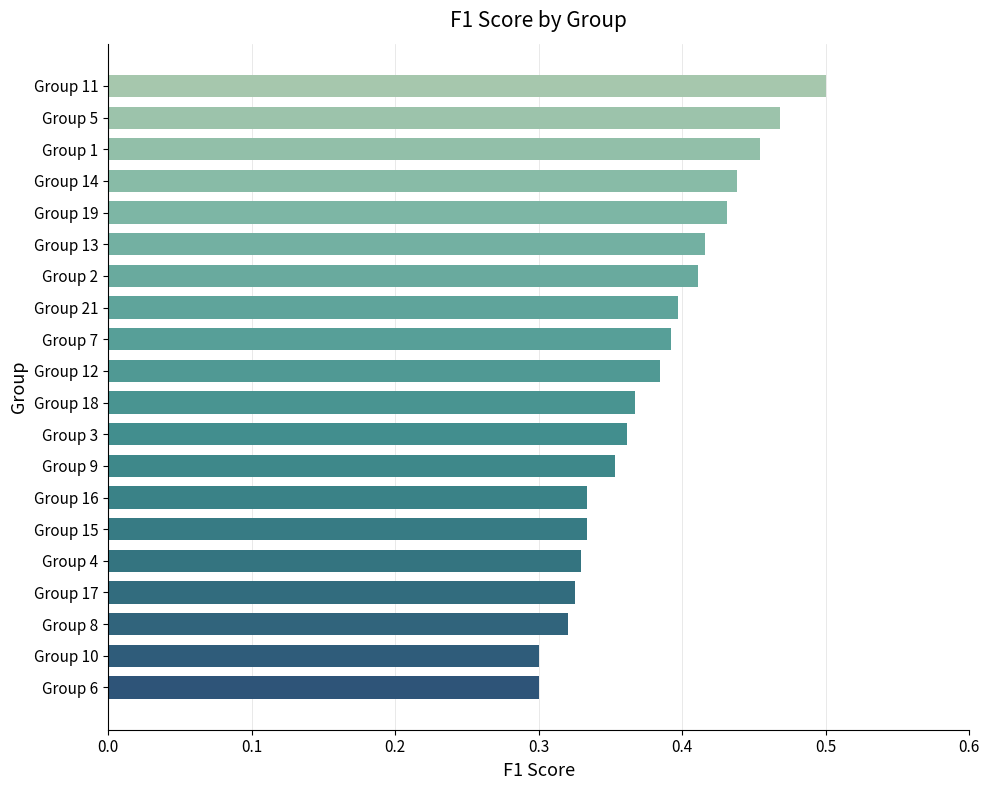

True or false: the data shows 0.4 at Group 13.

True